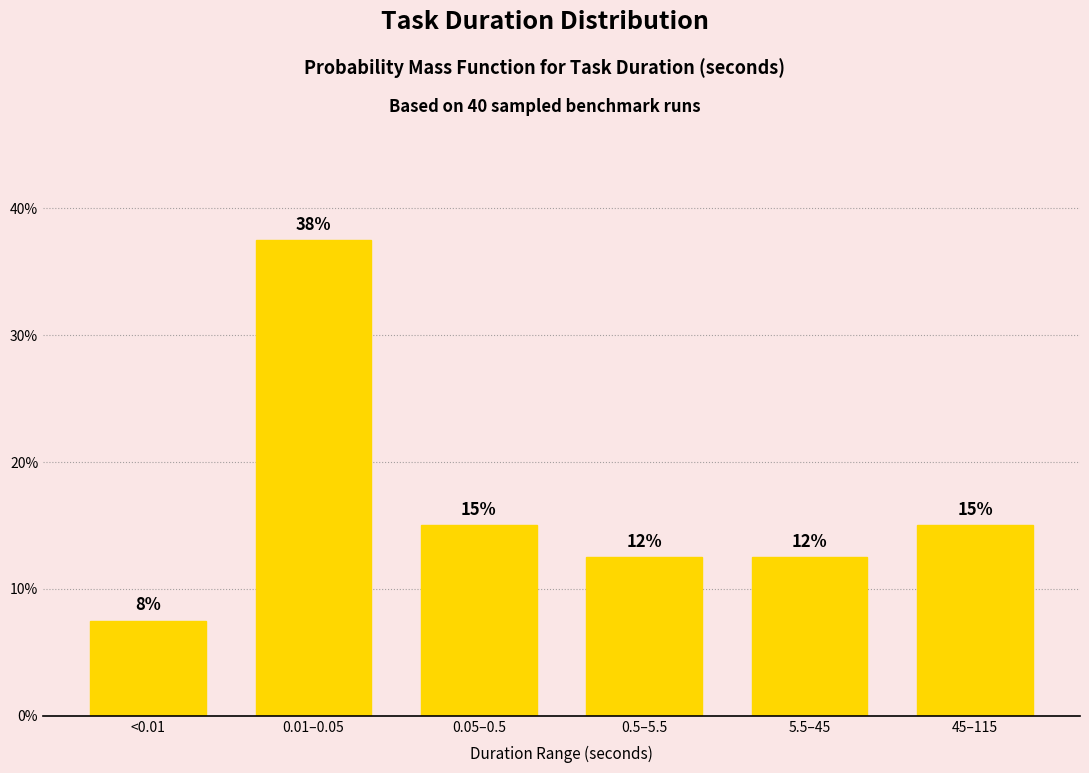

How many bars are there in total?

6